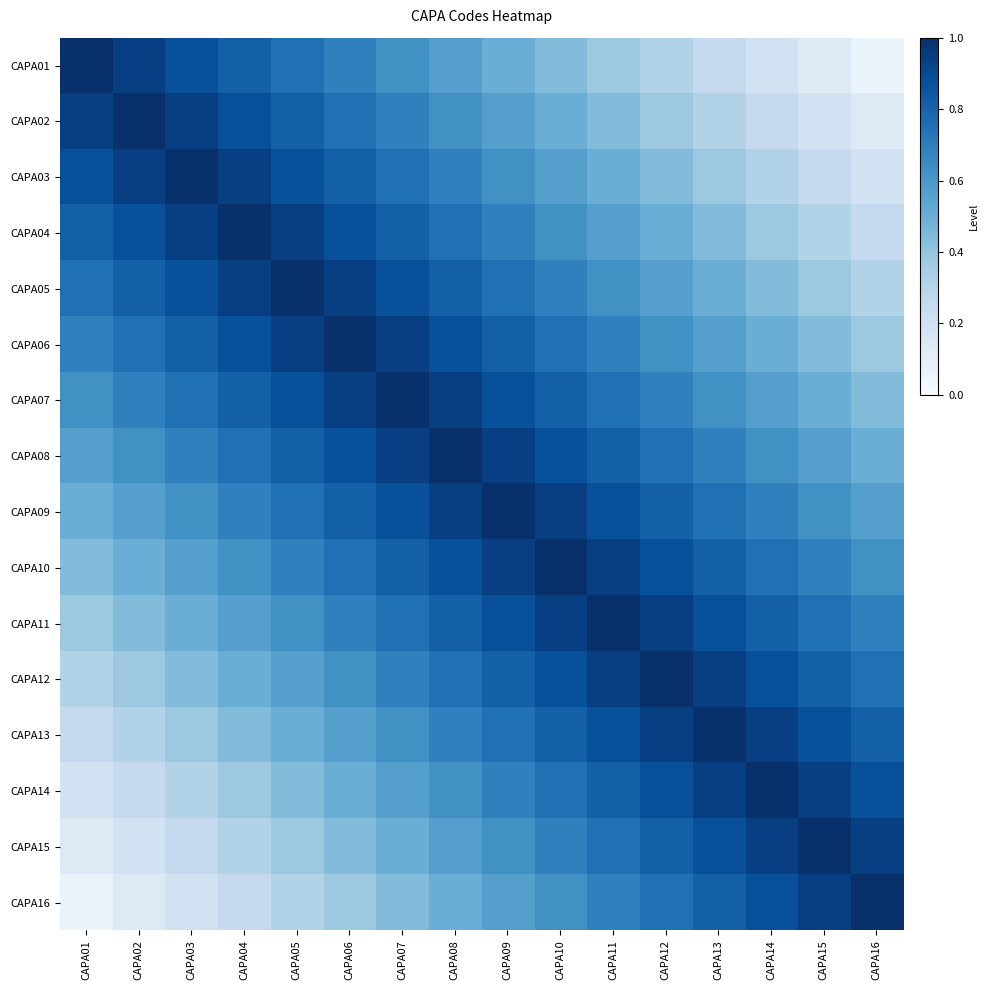

Reading left to right, transcribe all the data shown in this chart.

CAPA01: CAPA01=1.0	CAPA02=0.9	CAPA03=0.9	CAPA04=0.8	CAPA05=0.8	CAPA06=0.7	CAPA07=0.6	CAPA08=0.6	CAPA09=0.5	CAPA10=0.4	CAPA11=0.4	CAPA12=0.3	CAPA13=0.2	CAPA14=0.2	CAPA15=0.1	CAPA16=0.1
CAPA02: CAPA01=0.9	CAPA02=1.0	CAPA03=0.9	CAPA04=0.9	CAPA05=0.8	CAPA06=0.8	CAPA07=0.7	CAPA08=0.6	CAPA09=0.6	CAPA10=0.5	CAPA11=0.4	CAPA12=0.4	CAPA13=0.3	CAPA14=0.2	CAPA15=0.2	CAPA16=0.1
CAPA03: CAPA01=0.9	CAPA02=0.9	CAPA03=1.0	CAPA04=0.9	CAPA05=0.9	CAPA06=0.8	CAPA07=0.8	CAPA08=0.7	CAPA09=0.6	CAPA10=0.6	CAPA11=0.5	CAPA12=0.4	CAPA13=0.4	CAPA14=0.3	CAPA15=0.2	CAPA16=0.2
CAPA04: CAPA01=0.8	CAPA02=0.9	CAPA03=0.9	CAPA04=1.0	CAPA05=0.9	CAPA06=0.9	CAPA07=0.8	CAPA08=0.8	CAPA09=0.7	CAPA10=0.6	CAPA11=0.6	CAPA12=0.5	CAPA13=0.4	CAPA14=0.4	CAPA15=0.3	CAPA16=0.2
CAPA05: CAPA01=0.8	CAPA02=0.8	CAPA03=0.9	CAPA04=0.9	CAPA05=1.0	CAPA06=0.9	CAPA07=0.9	CAPA08=0.8	CAPA09=0.8	CAPA10=0.7	CAPA11=0.6	CAPA12=0.6	CAPA13=0.5	CAPA14=0.4	CAPA15=0.4	CAPA16=0.3
CAPA06: CAPA01=0.7	CAPA02=0.8	CAPA03=0.8	CAPA04=0.9	CAPA05=0.9	CAPA06=1.0	CAPA07=0.9	CAPA08=0.9	CAPA09=0.8	CAPA10=0.8	CAPA11=0.7	CAPA12=0.6	CAPA13=0.6	CAPA14=0.5	CAPA15=0.4	CAPA16=0.4
CAPA07: CAPA01=0.6	CAPA02=0.7	CAPA03=0.8	CAPA04=0.8	CAPA05=0.9	CAPA06=0.9	CAPA07=1.0	CAPA08=0.9	CAPA09=0.9	CAPA10=0.8	CAPA11=0.8	CAPA12=0.7	CAPA13=0.6	CAPA14=0.6	CAPA15=0.5	CAPA16=0.4
CAPA08: CAPA01=0.6	CAPA02=0.6	CAPA03=0.7	CAPA04=0.8	CAPA05=0.8	CAPA06=0.9	CAPA07=0.9	CAPA08=1.0	CAPA09=0.9	CAPA10=0.9	CAPA11=0.8	CAPA12=0.8	CAPA13=0.7	CAPA14=0.6	CAPA15=0.6	CAPA16=0.5
CAPA09: CAPA01=0.5	CAPA02=0.6	CAPA03=0.6	CAPA04=0.7	CAPA05=0.8	CAPA06=0.8	CAPA07=0.9	CAPA08=0.9	CAPA09=1.0	CAPA10=0.9	CAPA11=0.9	CAPA12=0.8	CAPA13=0.8	CAPA14=0.7	CAPA15=0.6	CAPA16=0.6
CAPA10: CAPA01=0.4	CAPA02=0.5	CAPA03=0.6	CAPA04=0.6	CAPA05=0.7	CAPA06=0.8	CAPA07=0.8	CAPA08=0.9	CAPA09=0.9	CAPA10=1.0	CAPA11=0.9	CAPA12=0.9	CAPA13=0.8	CAPA14=0.8	CAPA15=0.7	CAPA16=0.6
CAPA11: CAPA01=0.4	CAPA02=0.4	CAPA03=0.5	CAPA04=0.6	CAPA05=0.6	CAPA06=0.7	CAPA07=0.8	CAPA08=0.8	CAPA09=0.9	CAPA10=0.9	CAPA11=1.0	CAPA12=0.9	CAPA13=0.9	CAPA14=0.8	CAPA15=0.8	CAPA16=0.7
CAPA12: CAPA01=0.3	CAPA02=0.4	CAPA03=0.4	CAPA04=0.5	CAPA05=0.6	CAPA06=0.6	CAPA07=0.7	CAPA08=0.8	CAPA09=0.8	CAPA10=0.9	CAPA11=0.9	CAPA12=1.0	CAPA13=0.9	CAPA14=0.9	CAPA15=0.8	CAPA16=0.8
CAPA13: CAPA01=0.2	CAPA02=0.3	CAPA03=0.4	CAPA04=0.4	CAPA05=0.5	CAPA06=0.6	CAPA07=0.6	CAPA08=0.7	CAPA09=0.8	CAPA10=0.8	CAPA11=0.9	CAPA12=0.9	CAPA13=1.0	CAPA14=0.9	CAPA15=0.9	CAPA16=0.8
CAPA14: CAPA01=0.2	CAPA02=0.2	CAPA03=0.3	CAPA04=0.4	CAPA05=0.4	CAPA06=0.5	CAPA07=0.6	CAPA08=0.6	CAPA09=0.7	CAPA10=0.8	CAPA11=0.8	CAPA12=0.9	CAPA13=0.9	CAPA14=1.0	CAPA15=0.9	CAPA16=0.9
CAPA15: CAPA01=0.1	CAPA02=0.2	CAPA03=0.2	CAPA04=0.3	CAPA05=0.4	CAPA06=0.4	CAPA07=0.5	CAPA08=0.6	CAPA09=0.6	CAPA10=0.7	CAPA11=0.8	CAPA12=0.8	CAPA13=0.9	CAPA14=0.9	CAPA15=1.0	CAPA16=0.9
CAPA16: CAPA01=0.1	CAPA02=0.1	CAPA03=0.2	CAPA04=0.2	CAPA05=0.3	CAPA06=0.4	CAPA07=0.4	CAPA08=0.5	CAPA09=0.6	CAPA10=0.6	CAPA11=0.7	CAPA12=0.8	CAPA13=0.8	CAPA14=0.9	CAPA15=0.9	CAPA16=1.0